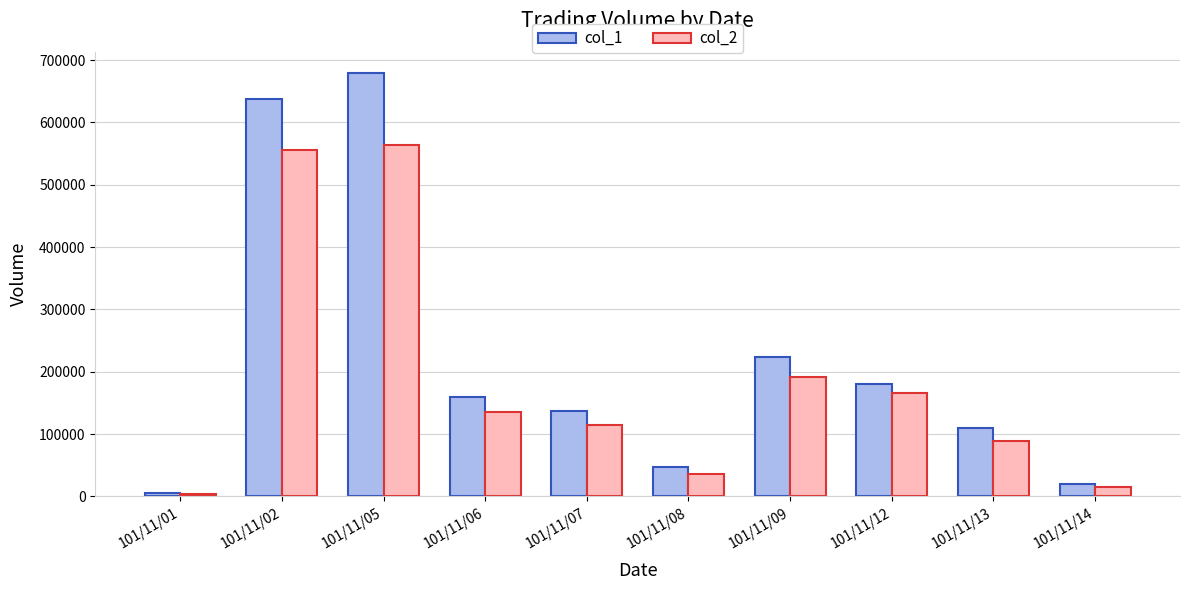

Which series has the largest range (max minus min)?

col_1